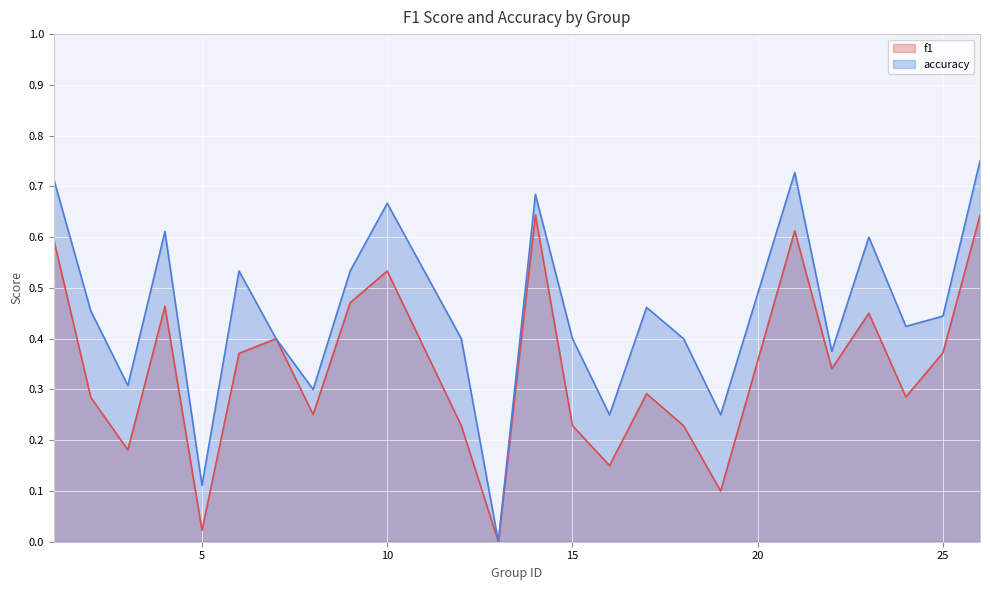

How many data points does each series have?

24